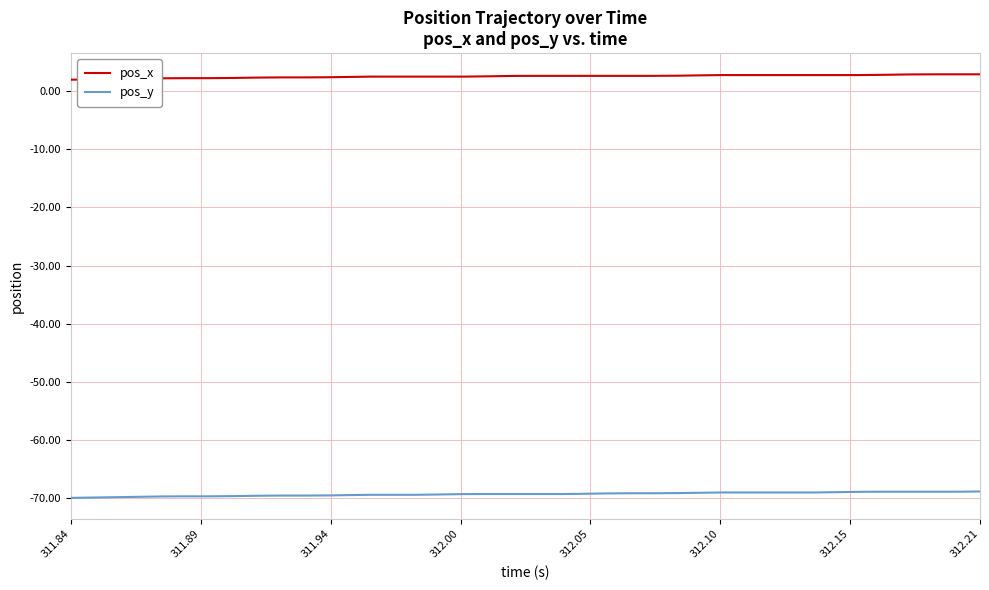

True or false: pos_x and pos_y intersect in this chart.

False